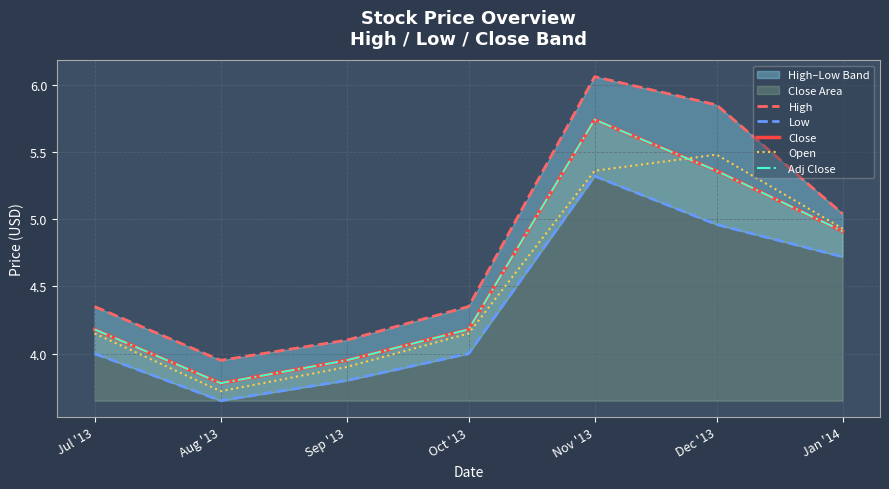

The Adj Close series shows 4.2 at Oct '13. True or false?

True